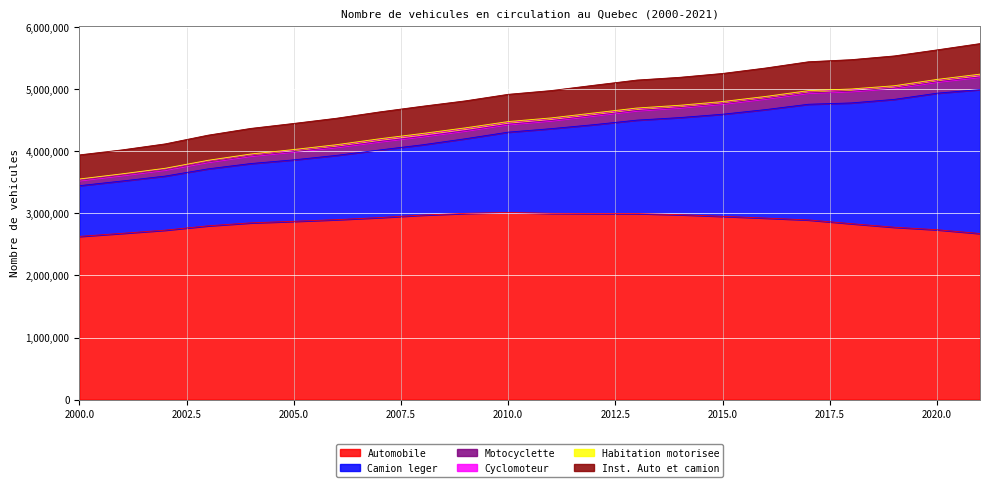

Does the chart display data point markers on the line(s)?

No